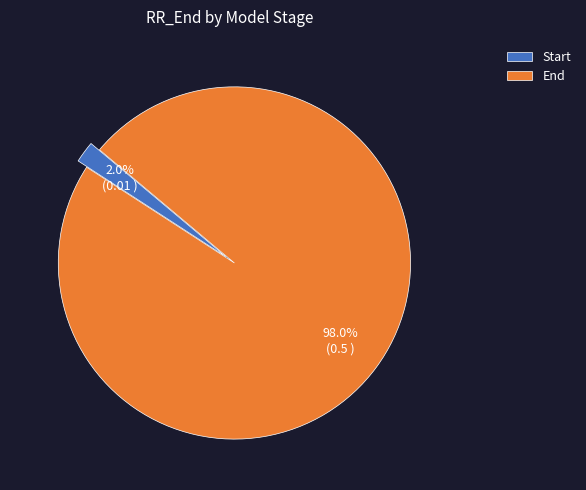

How many slices are in this pie chart?

2